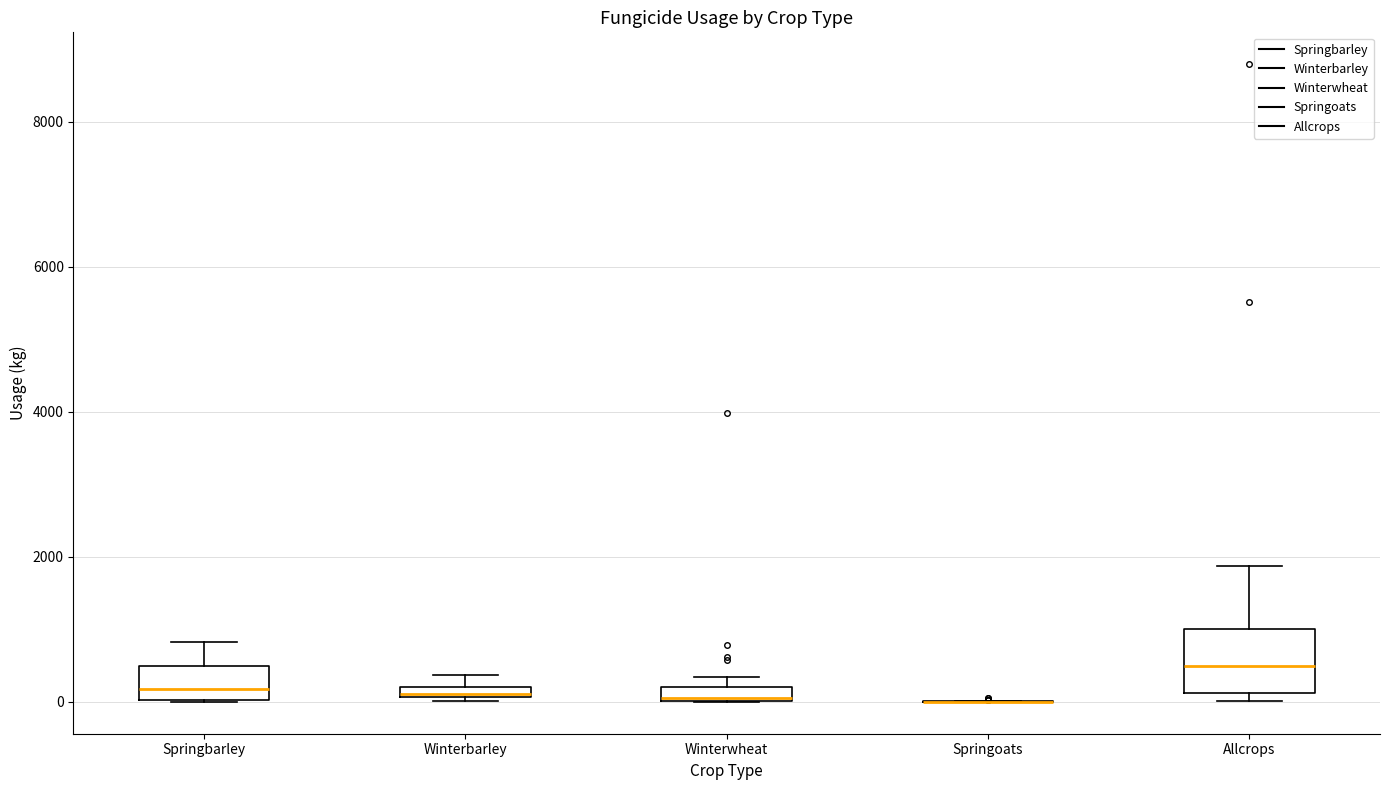

Which box is the tallest, from its lower edge to its upper edge?

Allcrops